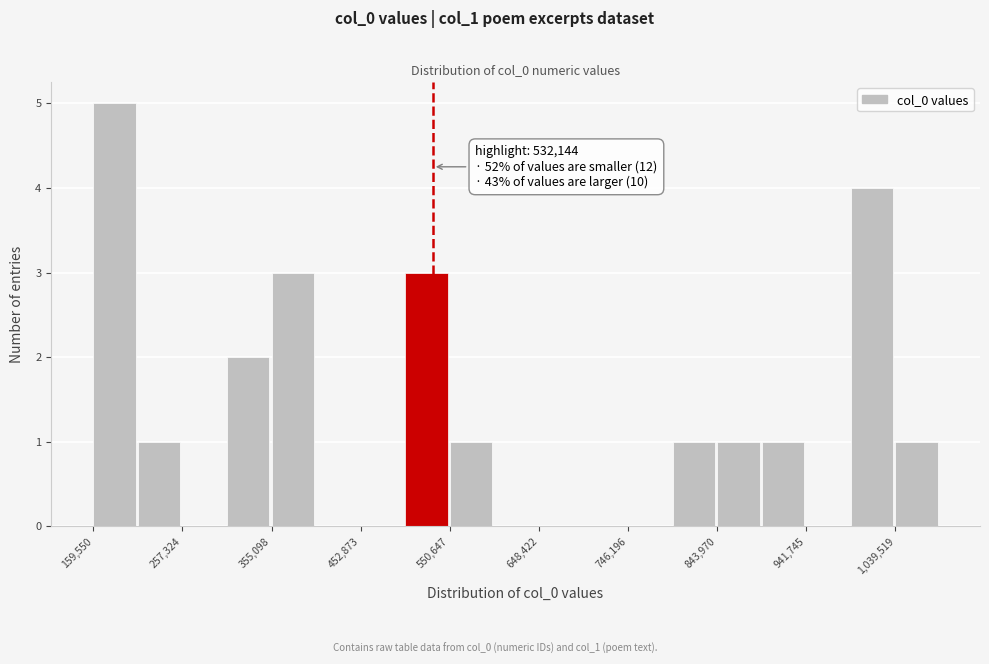

Over which range of the x-axis is the bar tallest?

160000 to 210000